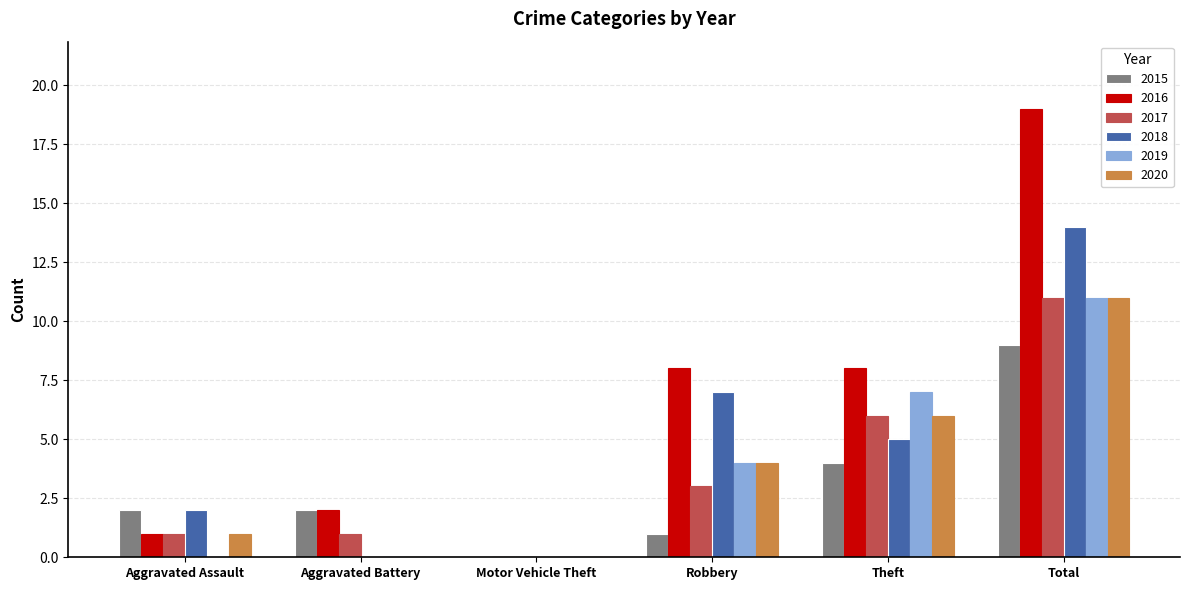

Which category has the highest value in the 2018 series?

Total